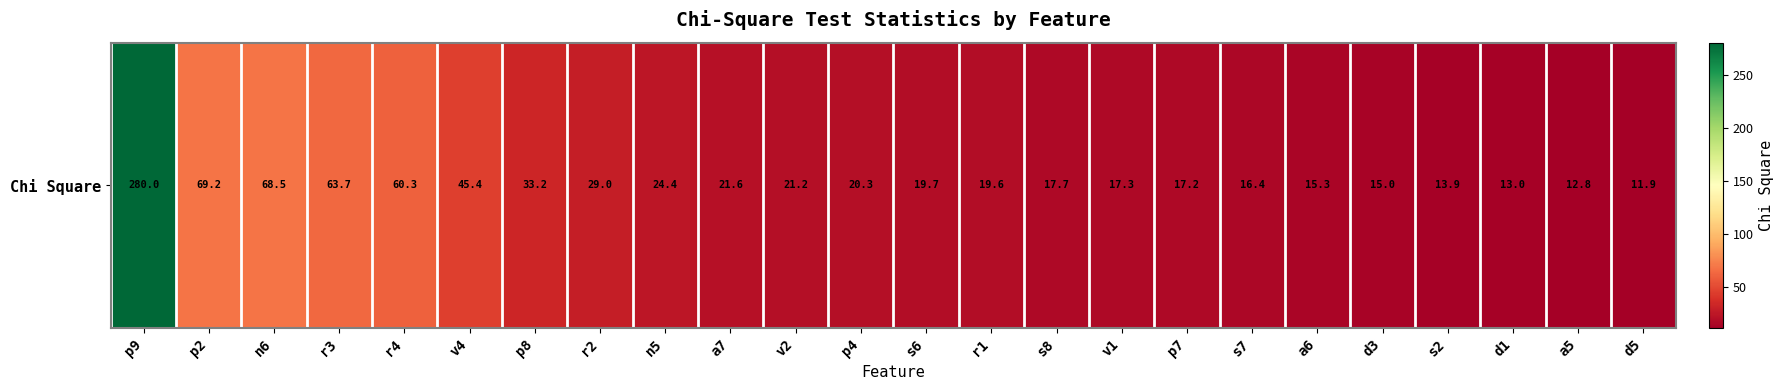

List the labels in order of value, largest first.

p9, p2, n6, r3, r4, v4, p8, r2, n5, a7, v2, p4, s6, r1, s8, v1, p7, s7, a6, d3, s2, d1, a5, d5